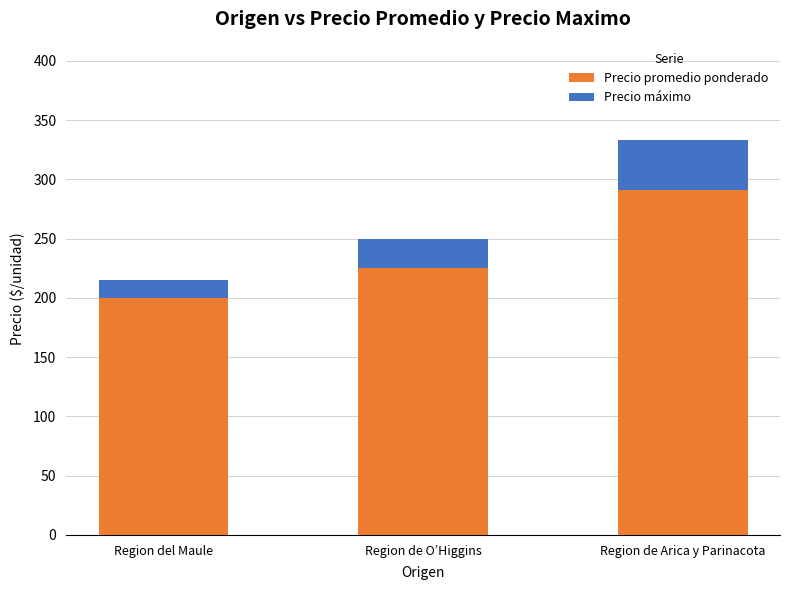

At which label does Precio promedio ponderado reach its minimum?

Region del Maule